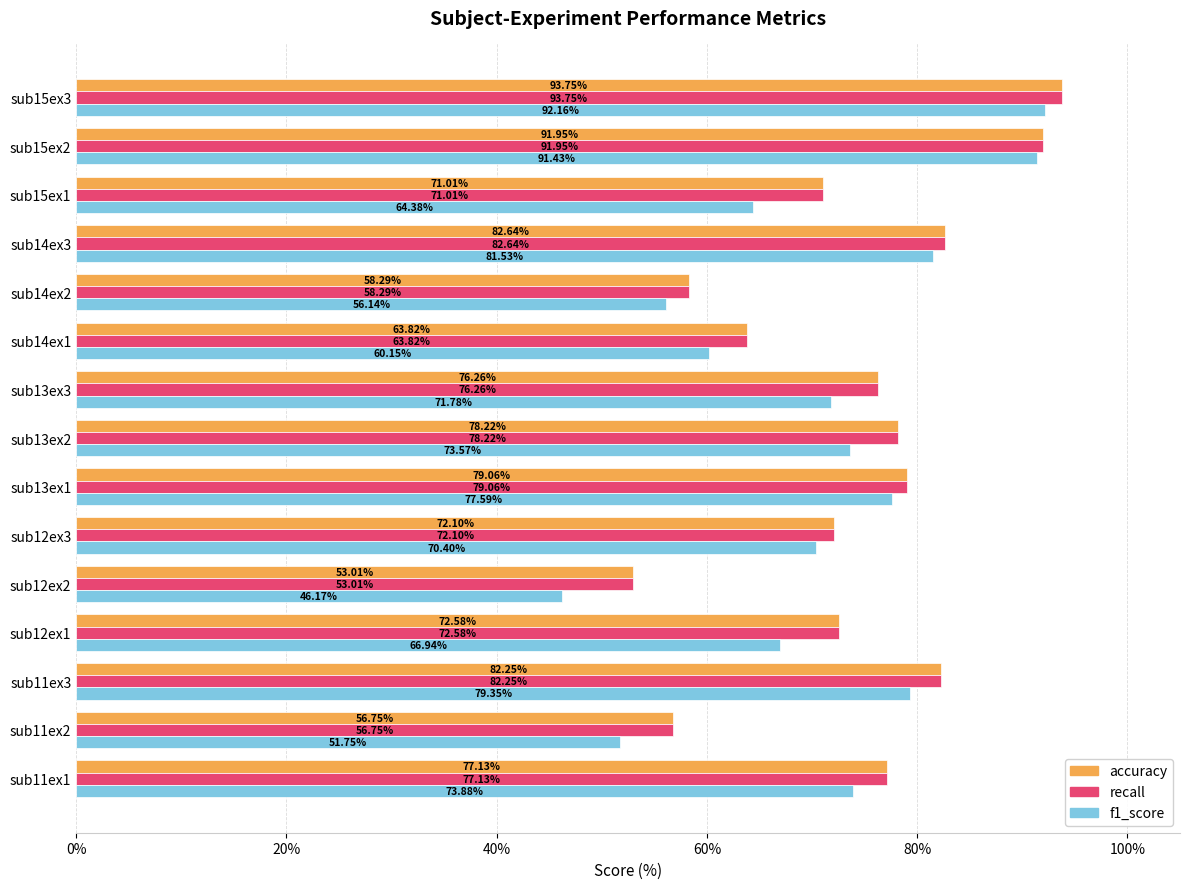

Which series changed the most between sub14ex2 and sub14ex3?

f1_score